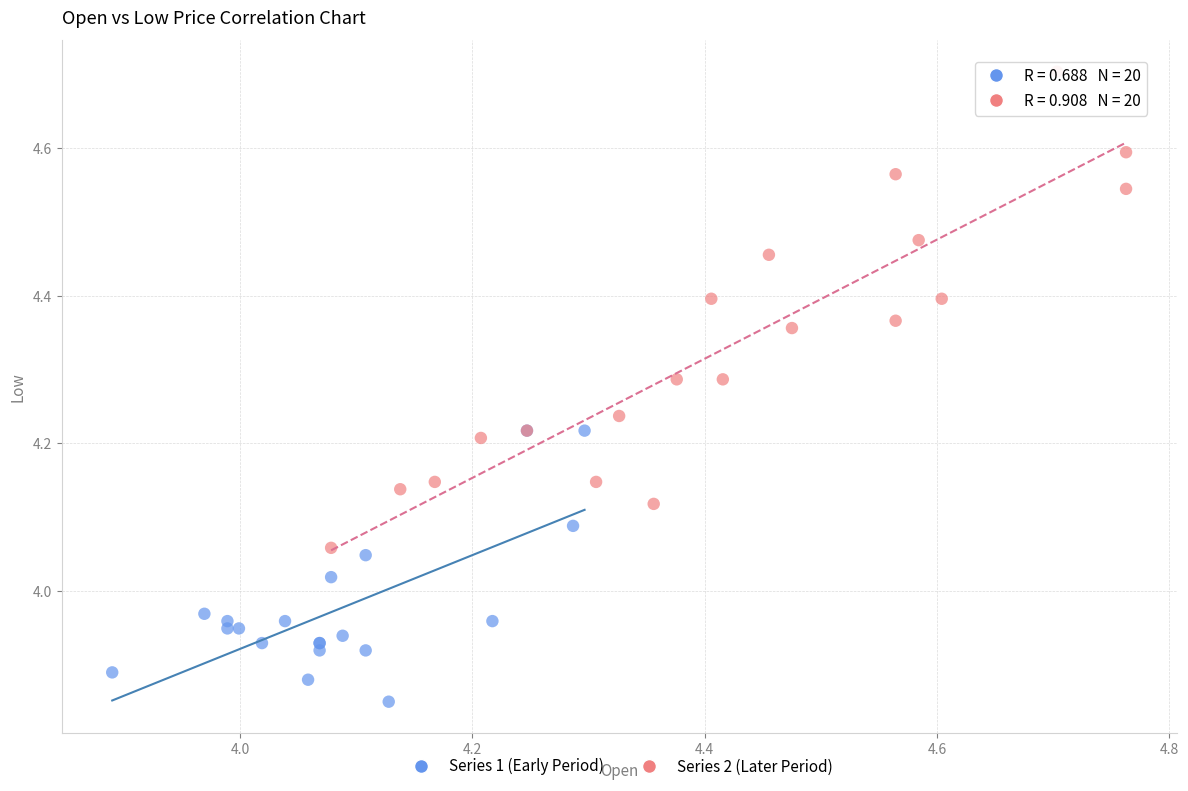

Which series reaches the minimum Y coordinate?

Series 1 (Early Period)